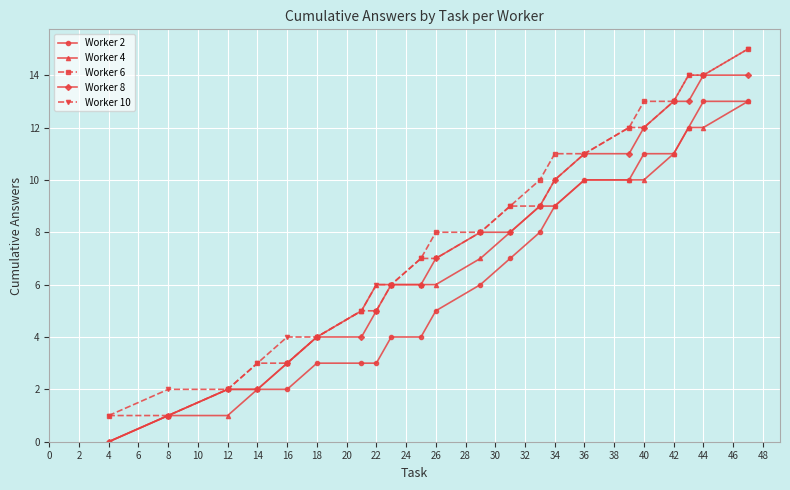

Reading left to right, transcribe all the data shown in this chart.

Worker 2: 0	1	2	2	2	3	3	3	4	4	5	6	7	8	9	10	10	11	11	12	13	13
Worker 4: 0	1	1	2	3	4	5	6	6	6	6	7	8	9	9	10	10	10	11	12	12	13
Worker 6: 1	1	2	3	3	4	5	5	6	7	8	8	9	10	11	11	12	13	13	14	14	15
Worker 8: 0	1	2	2	3	4	4	5	6	6	7	8	8	9	10	11	11	12	13	13	14	14
Worker 10: 1	2	2	3	4	4	5	6	6	7	7	8	9	9	10	11	12	12	13	14	14	15